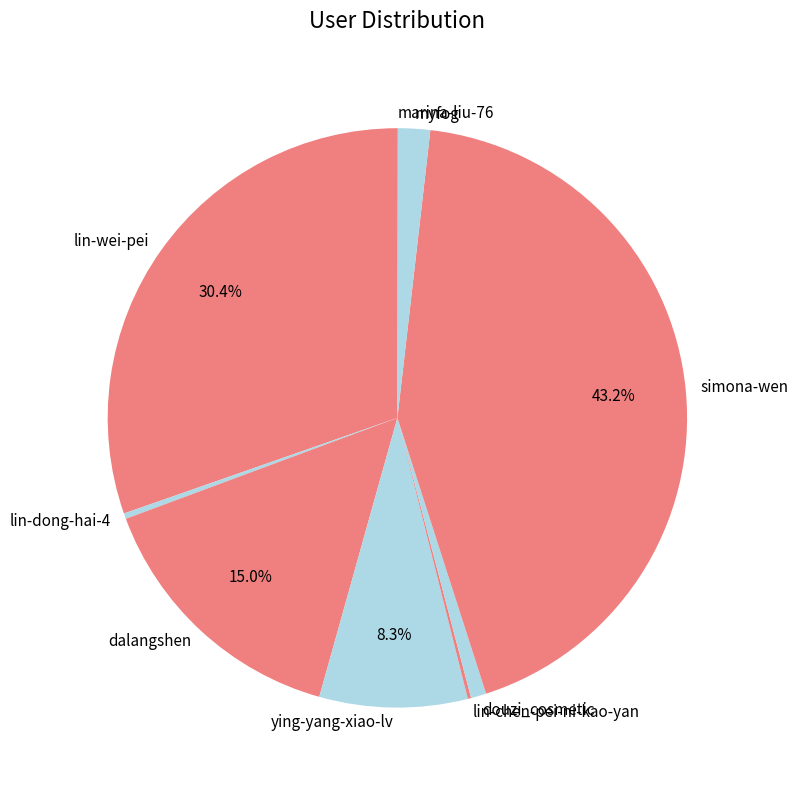

How much of the chart is everything except lin-wei-pei?

69.6%